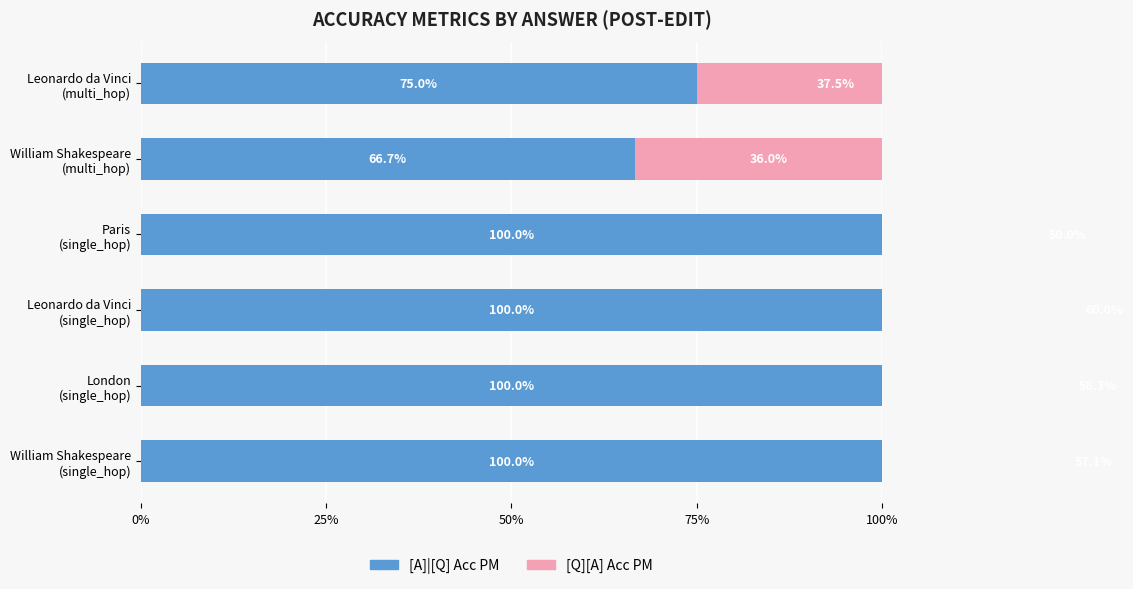

How many groups of bars are there?

6